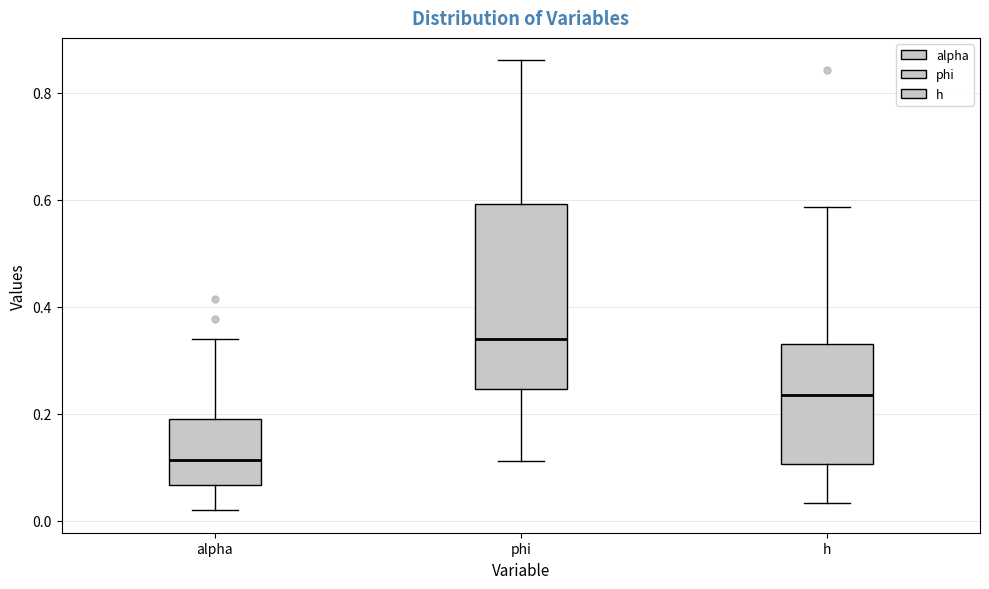

Which box's median line is the lowest?

alpha